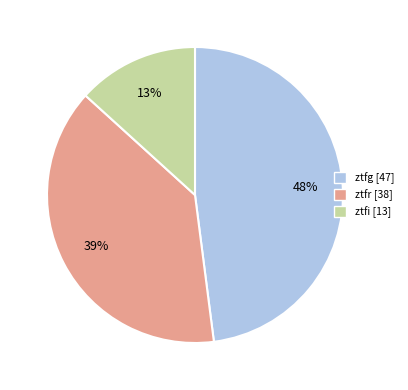

To the nearest percent, what is the combined percentage of ztfg and ztfr?

87%